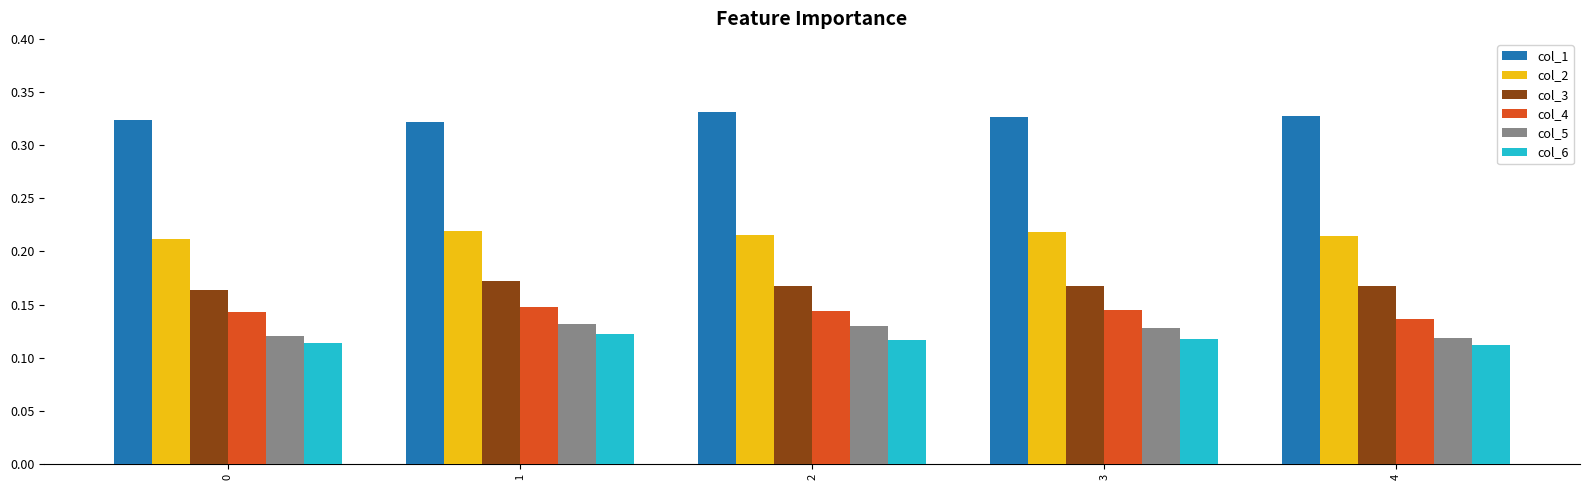

Does the chart contain any negative values?

No